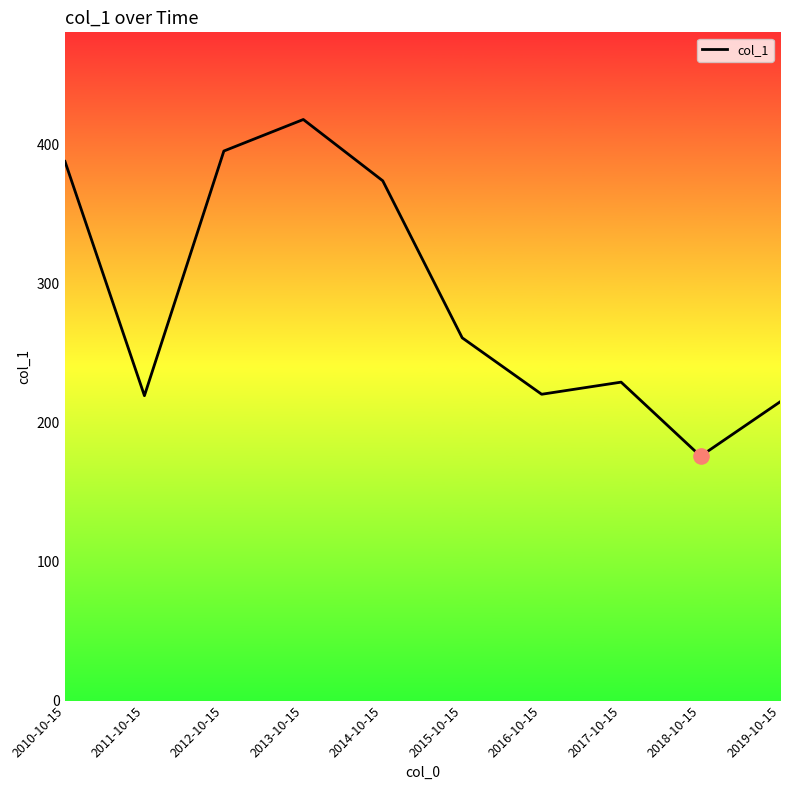

Which has a higher value, 2019-10-15 or 2012-10-15?

2012-10-15